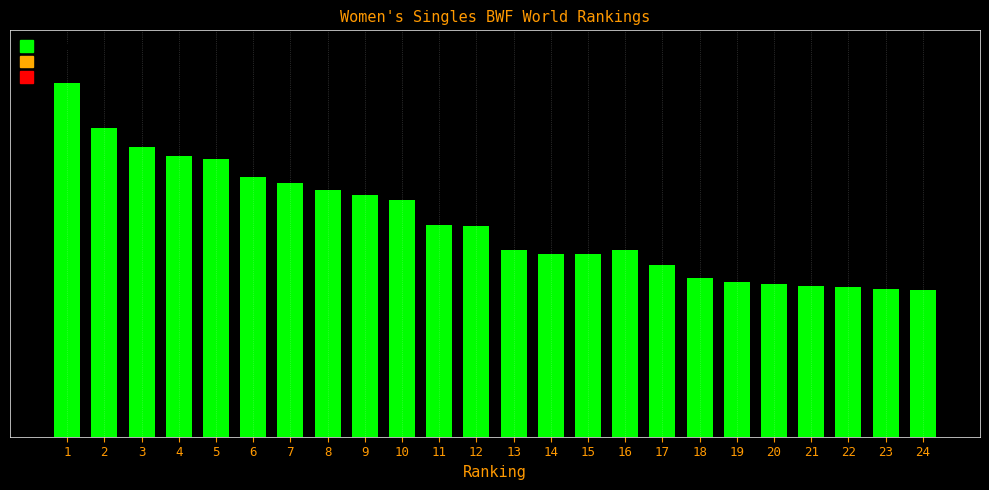

How many data points are above 55220?

11